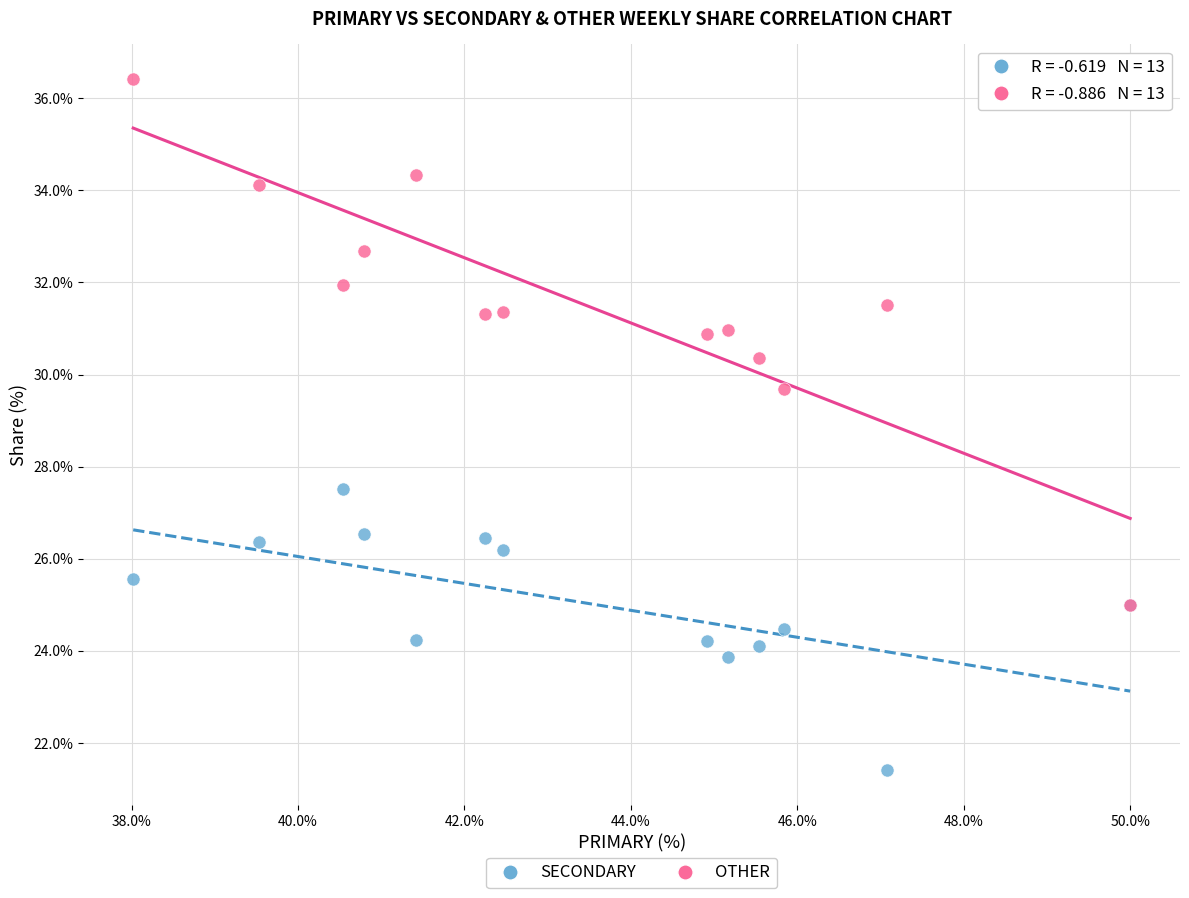

Across all series, what Y value is closest to 28?

27.5